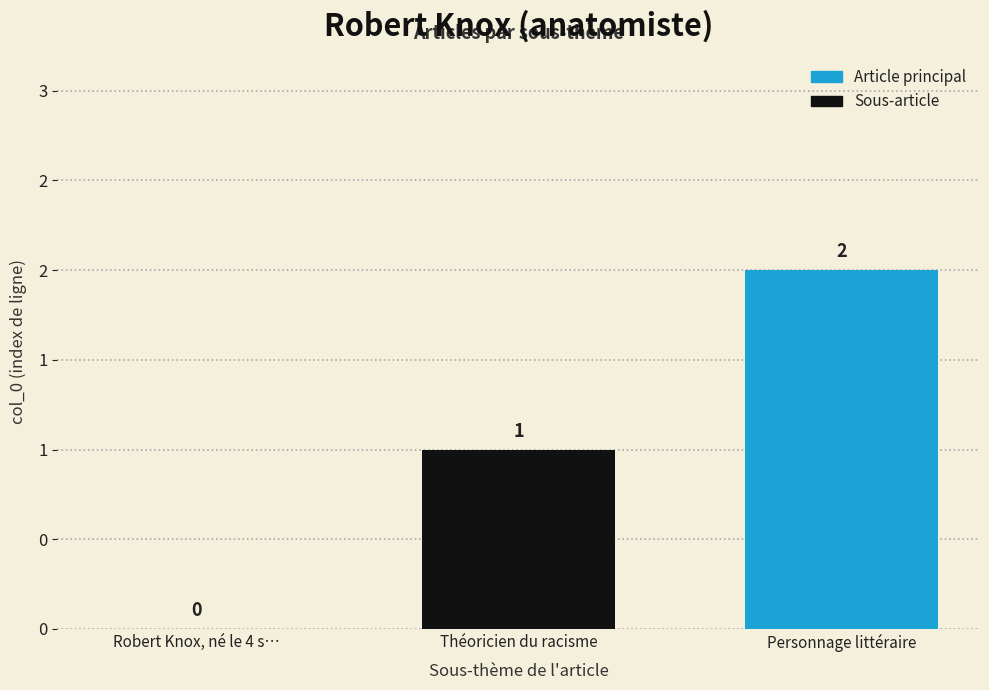

What is the difference between the maximum and minimum values?

2